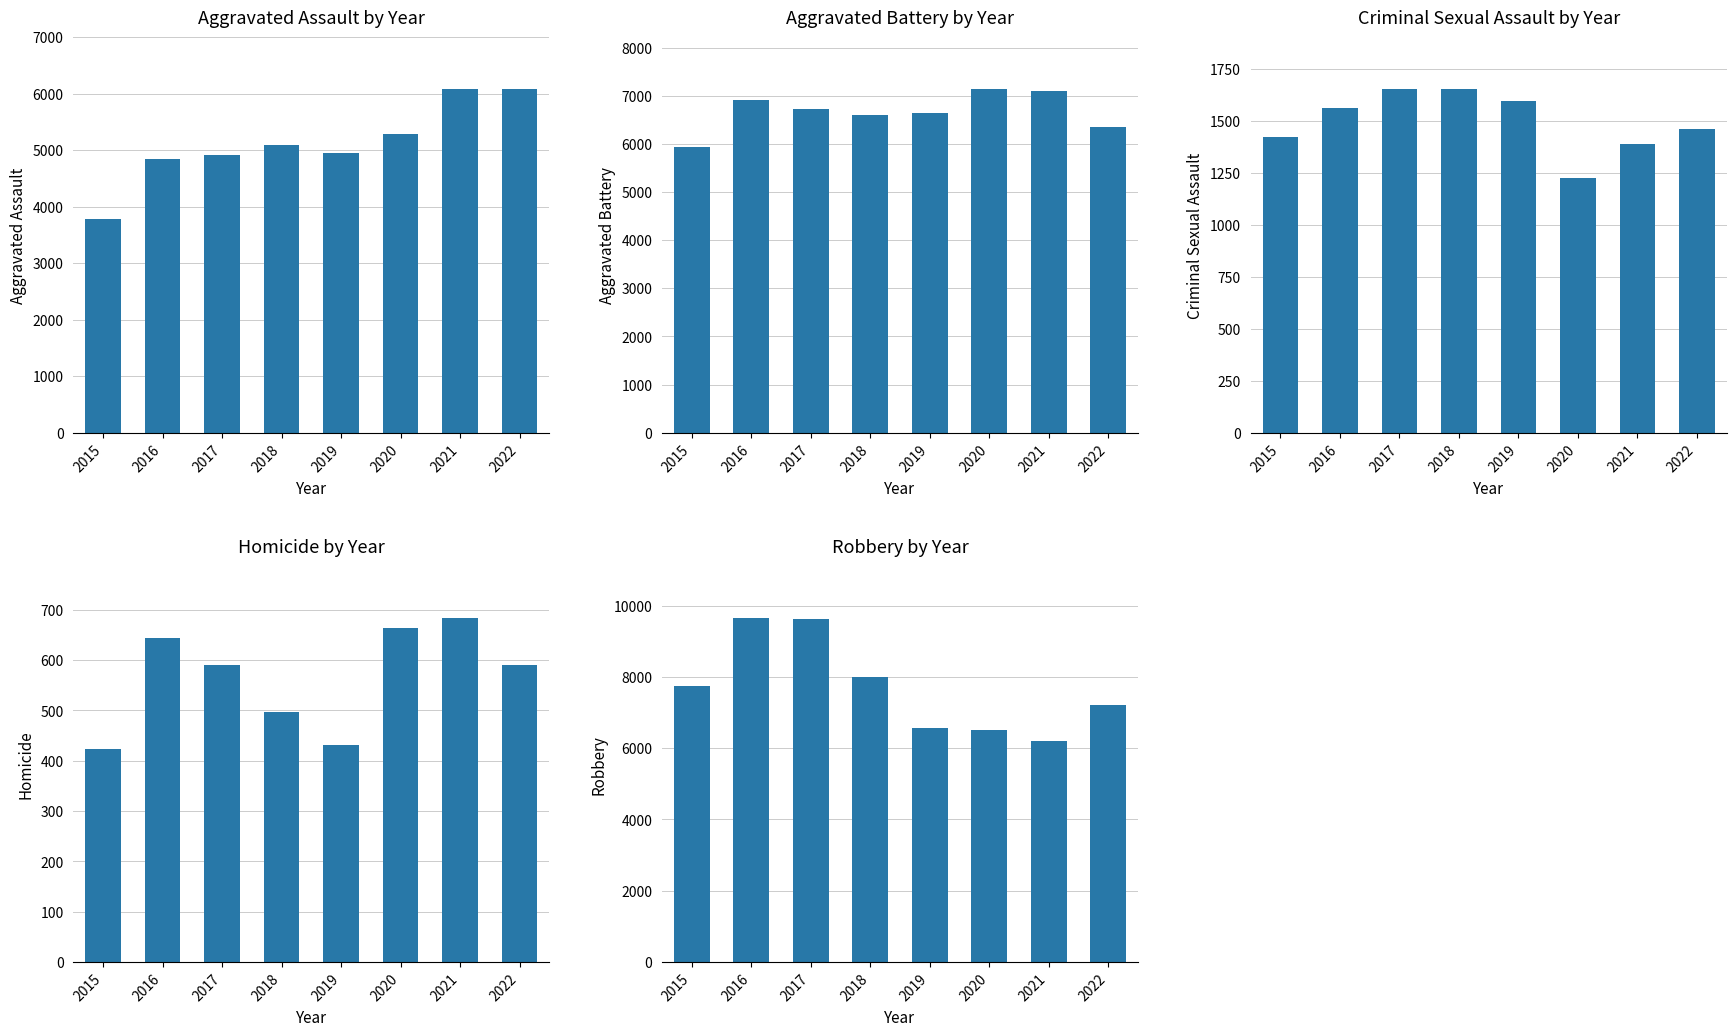

Is it true that Aggravated Assault equals 4949 at 2019?

True